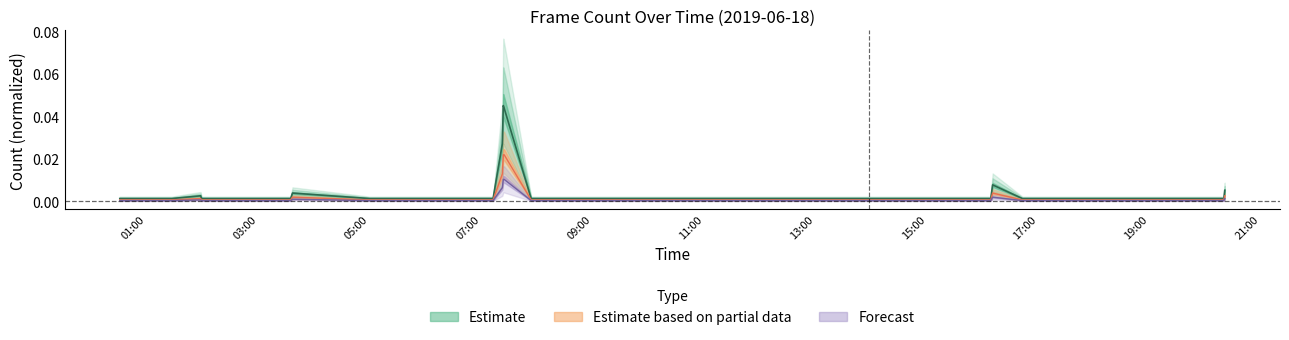

What are all the series names shown in the legend?

Estimate, Estimate based on partial data, Forecast